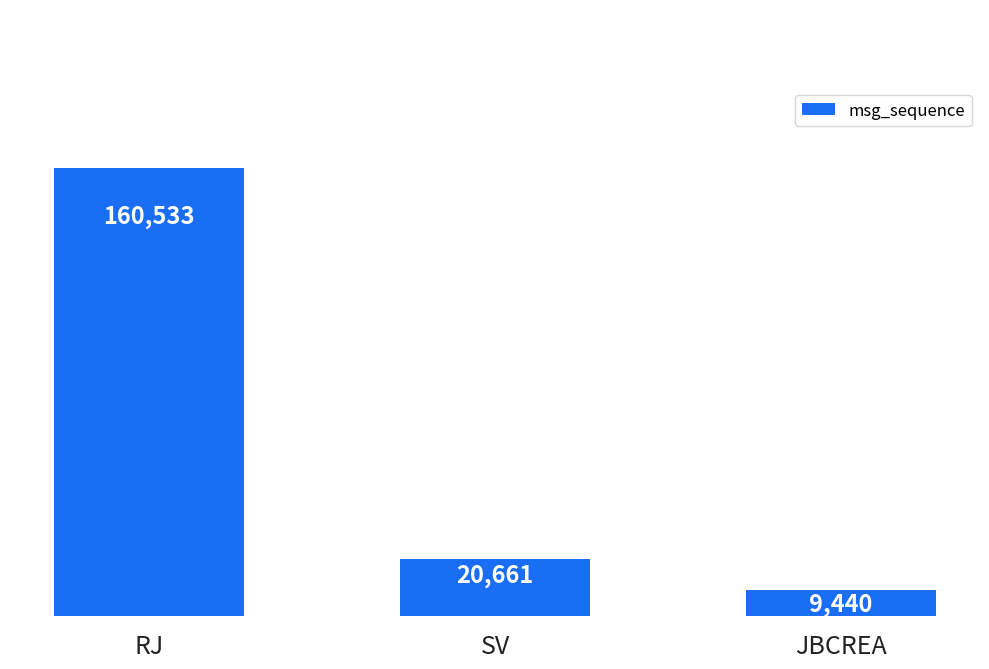

What is the ratio of the value at RJ to the value at JBCREA?

17.0